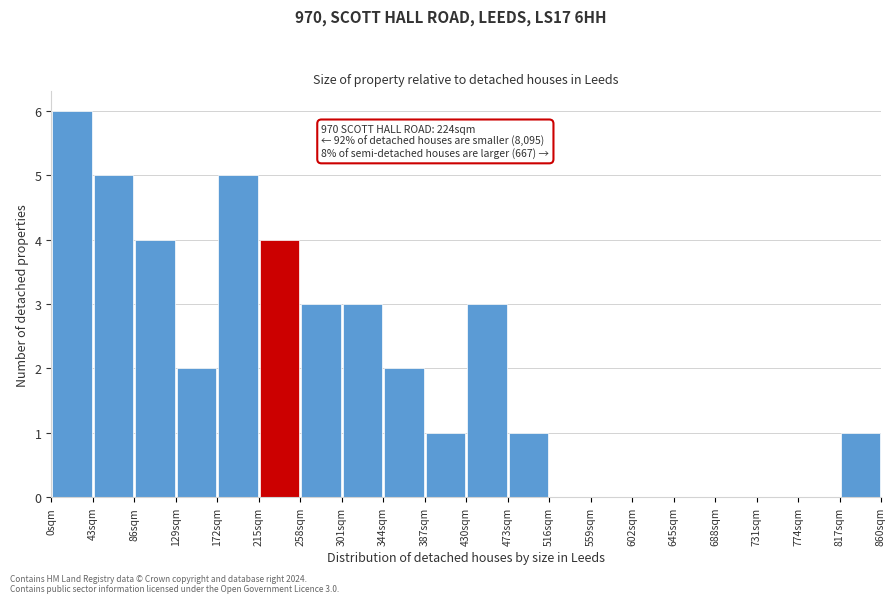

Which range on the x-axis has the tallest bar?

0 to 43